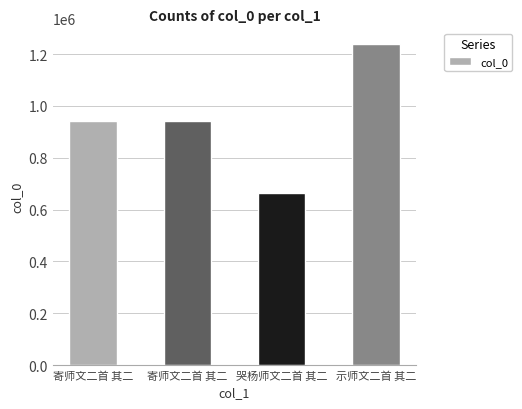

How many bars are there in total?

4